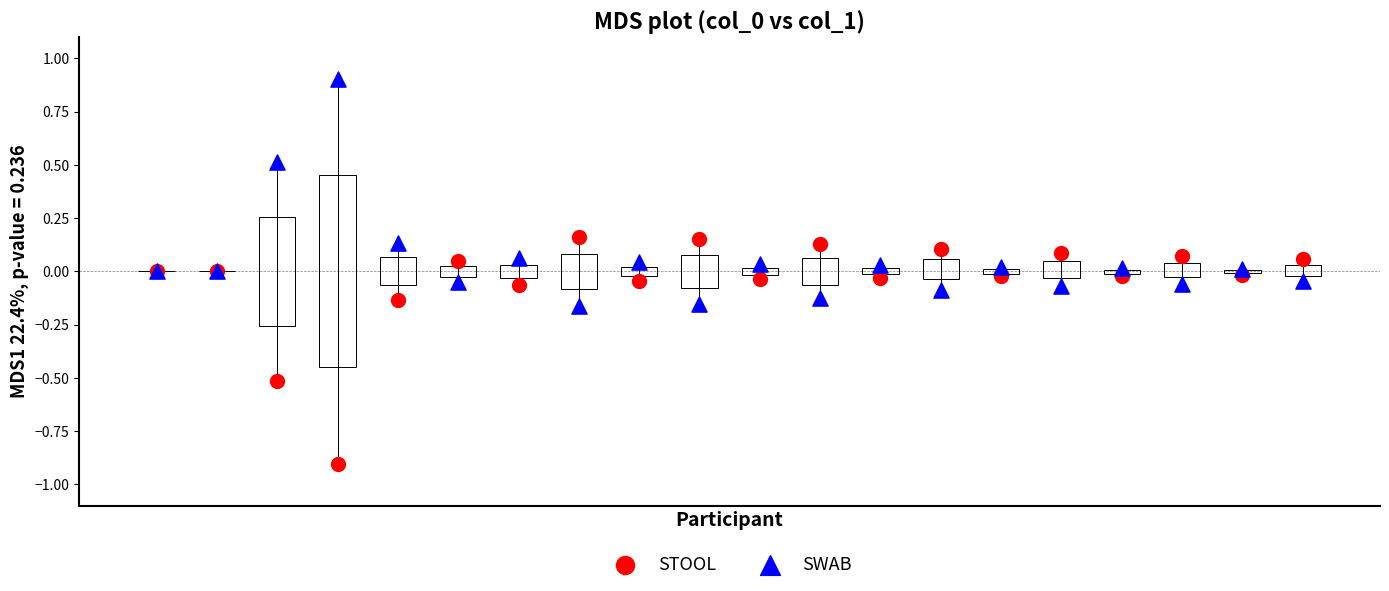

Which series reaches the minimum Y coordinate?

STOOL